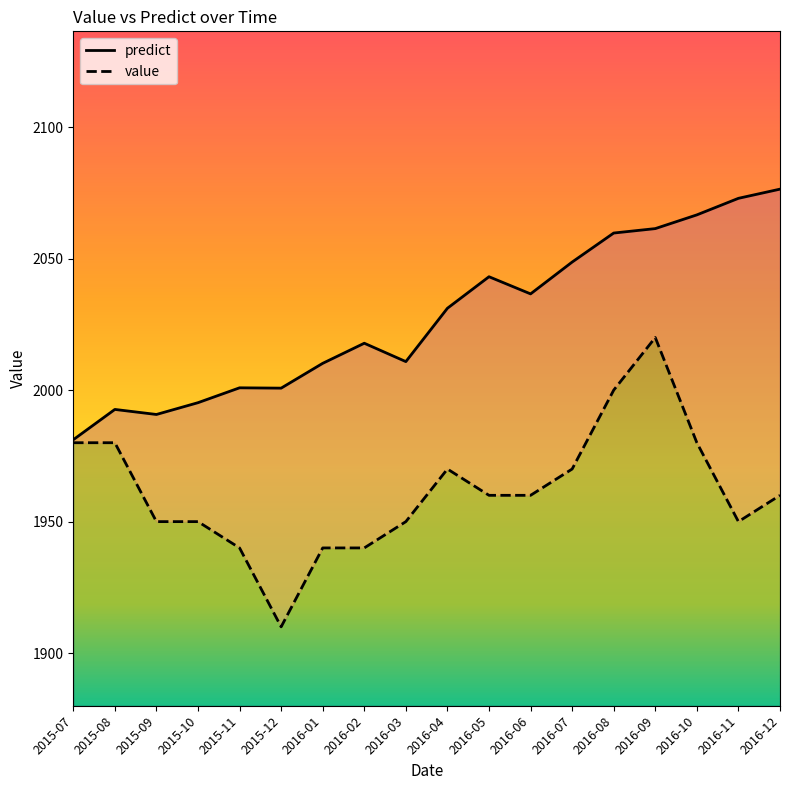

Which category has the highest value in the predict series?

2016-12